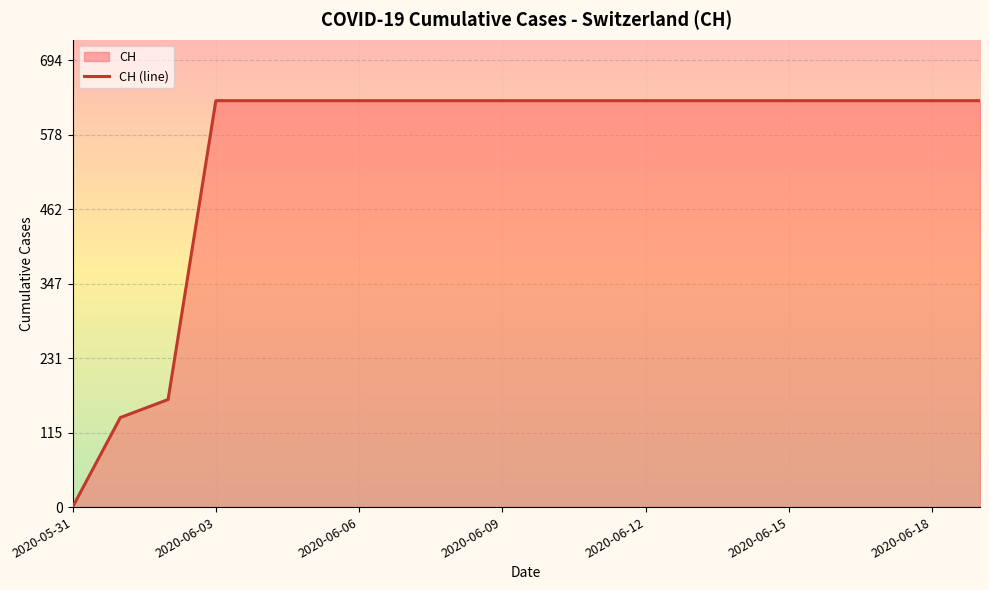

The value at 2020-06-16 is 1059. True or false?

False